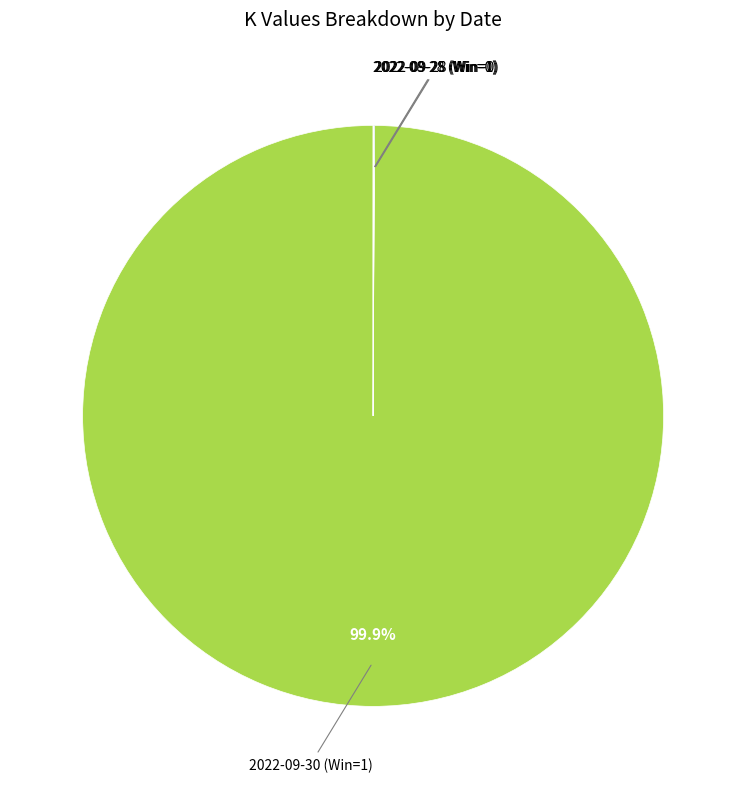

How many slices are in this pie chart?

4